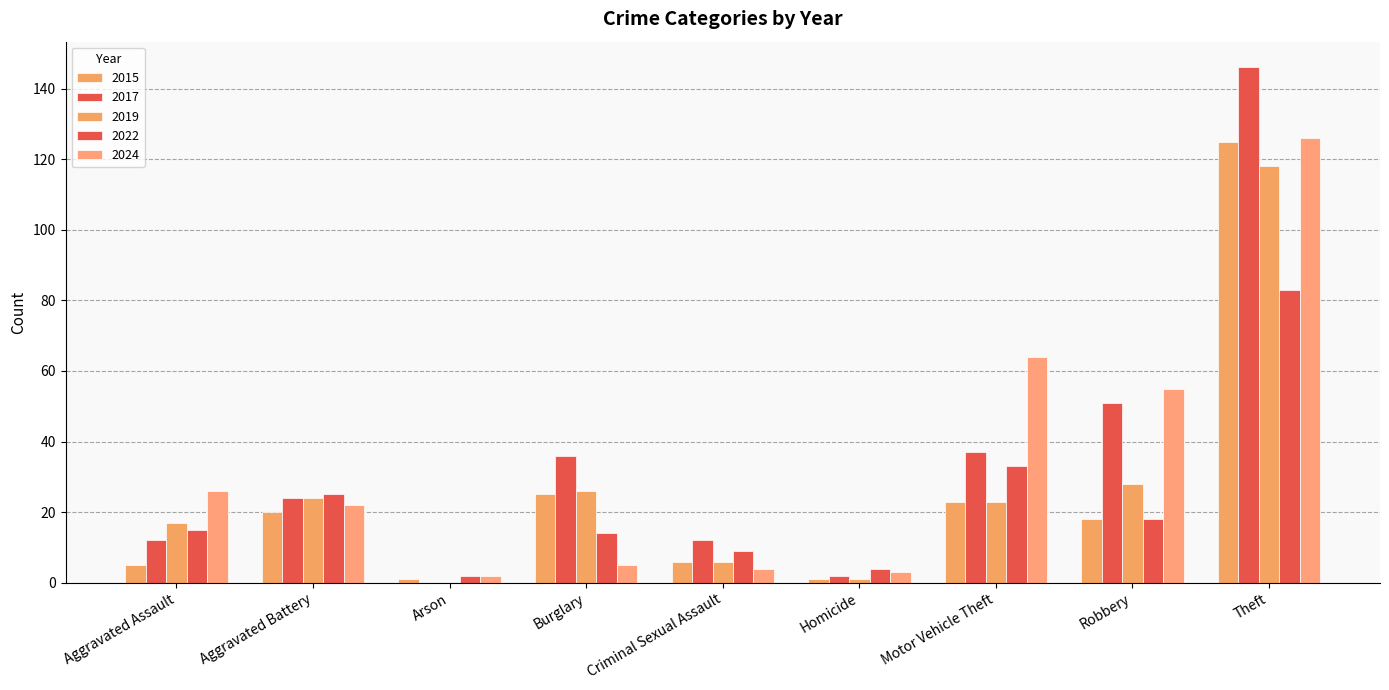

Reading right to left, list all the values displayed in this chart.

2015: 125	18	23	1	6	25	1	20	5
2017: 146	51	37	2	12	36	0	24	12
2019: 118	28	23	1	6	26	0	24	17
2022: 83	18	33	4	9	14	2	25	15
2024: 126	55	64	3	4	5	2	22	26